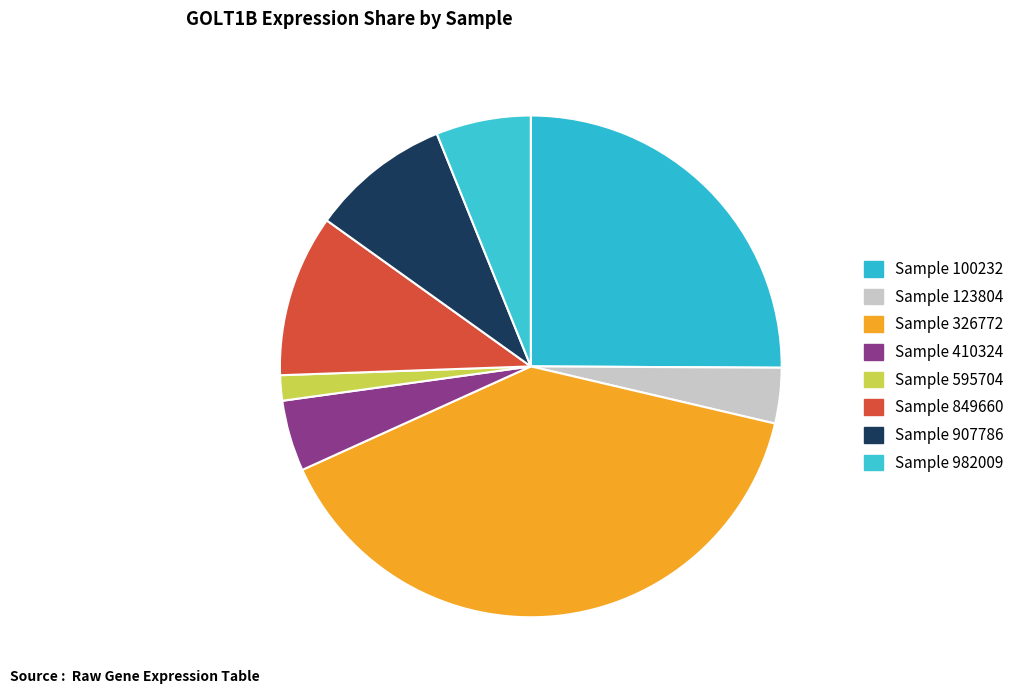

How many slices are in this pie chart?

8